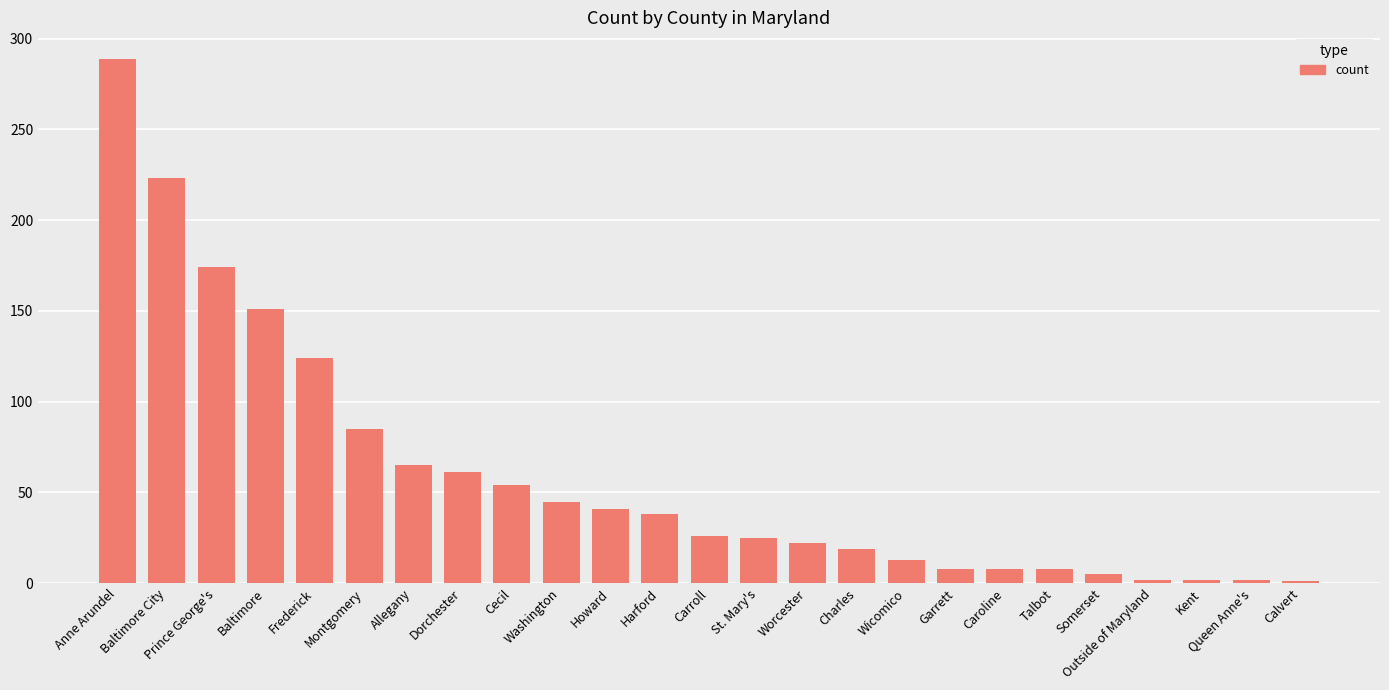

How many bars are there in total?

25